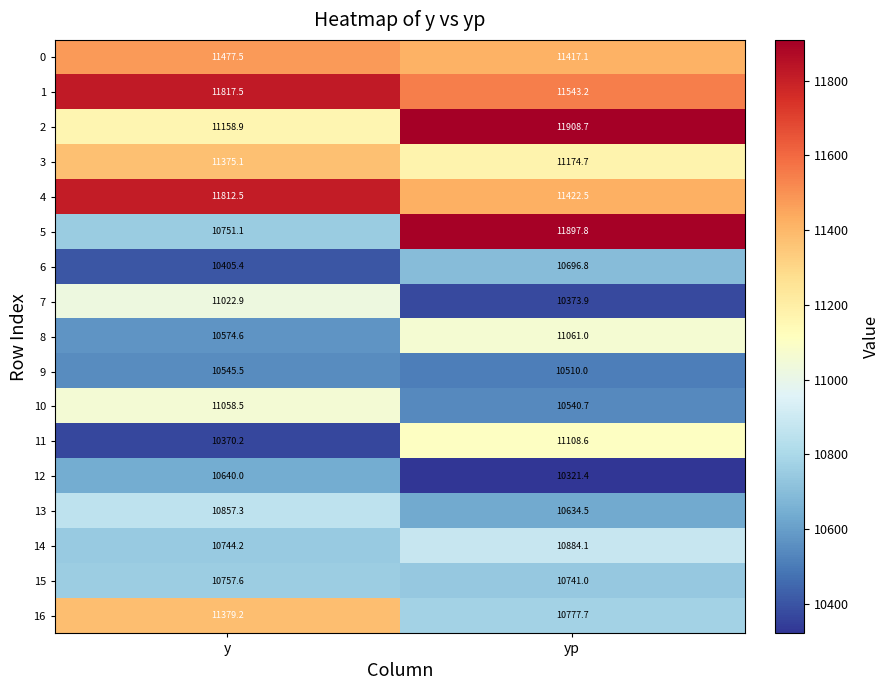

Which label corresponds to the largest value in the chart?

yp